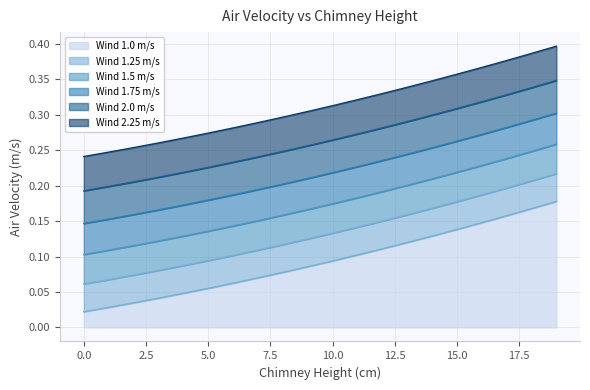

What is the approximate value of Wind 1.0 m/s at 7?

0.1